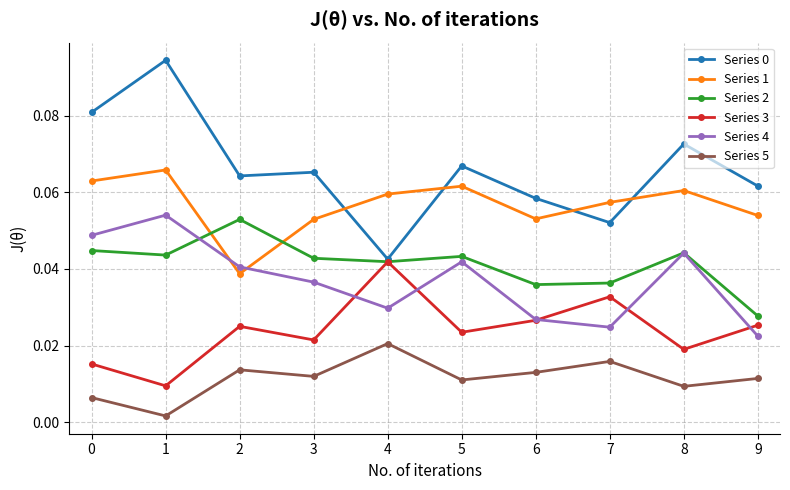

True or false: Series 2 has a value of 0.1 at 6.

False